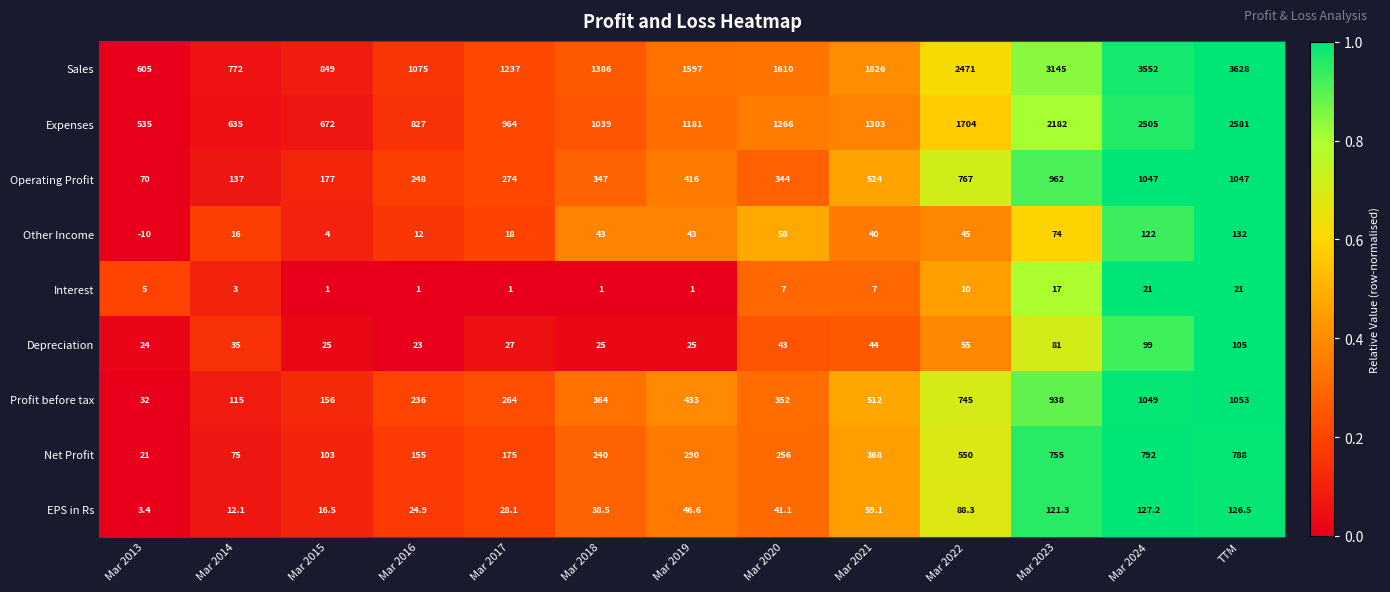

What value does the Interest series have at Mar 2023?

17.0